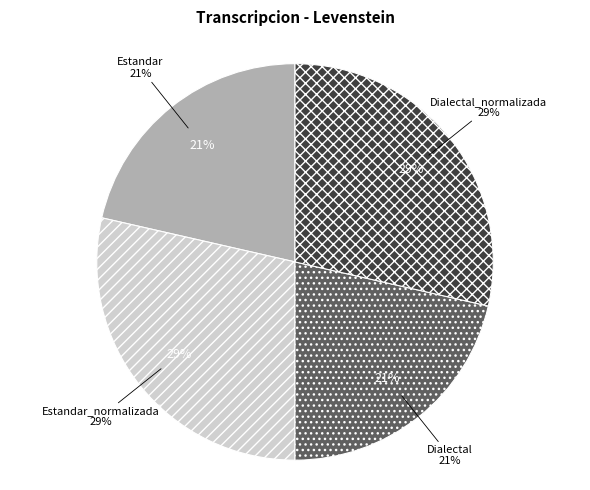

What is the change in value from Estandar to Estandar_normalizada?

+3.6